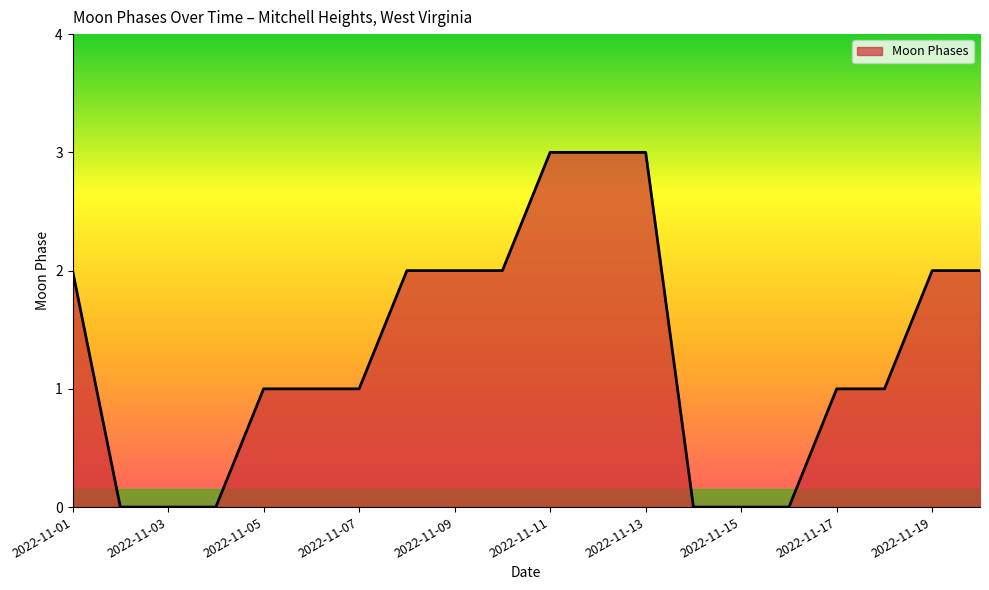

What is the difference between the maximum and minimum values?

3